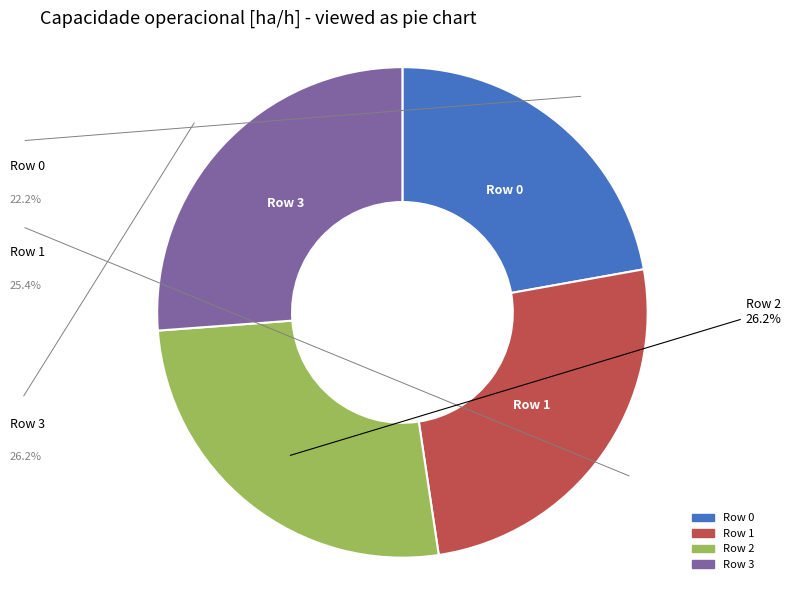

Does any single category account for the majority?

No